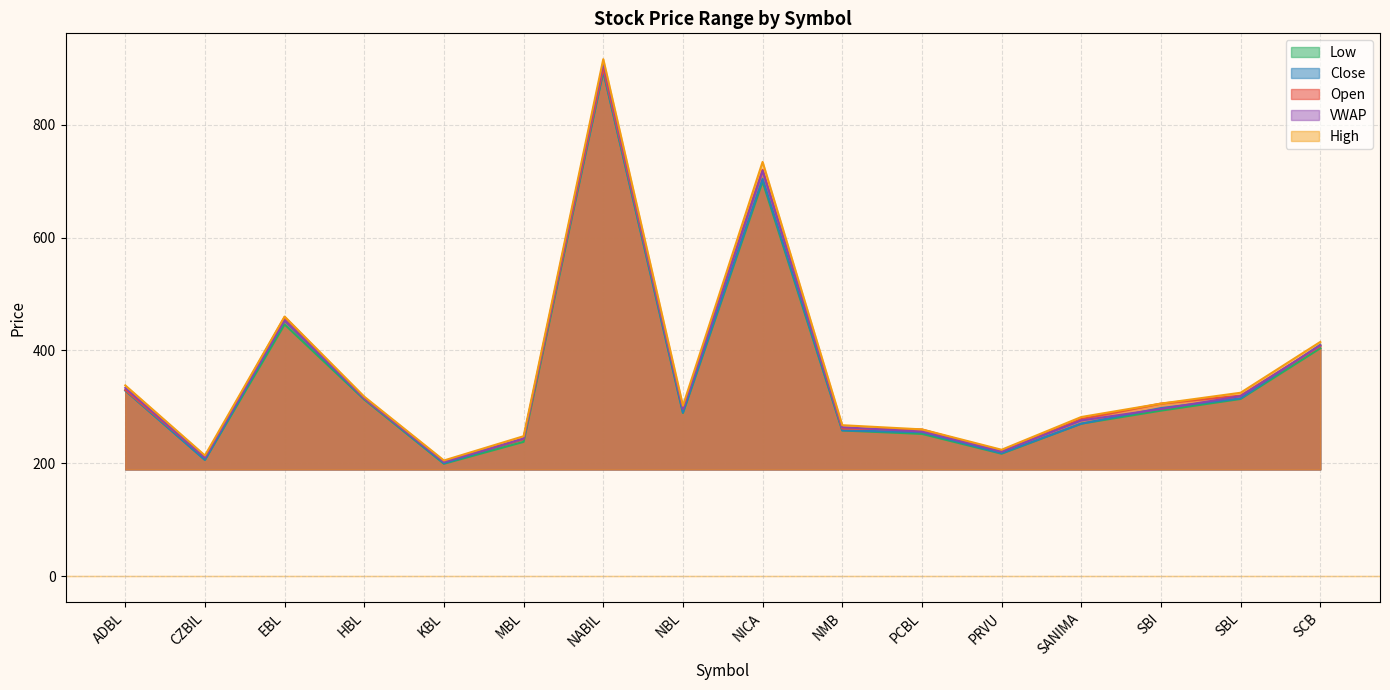

What is the label of the 3rd point from the right?

SBI